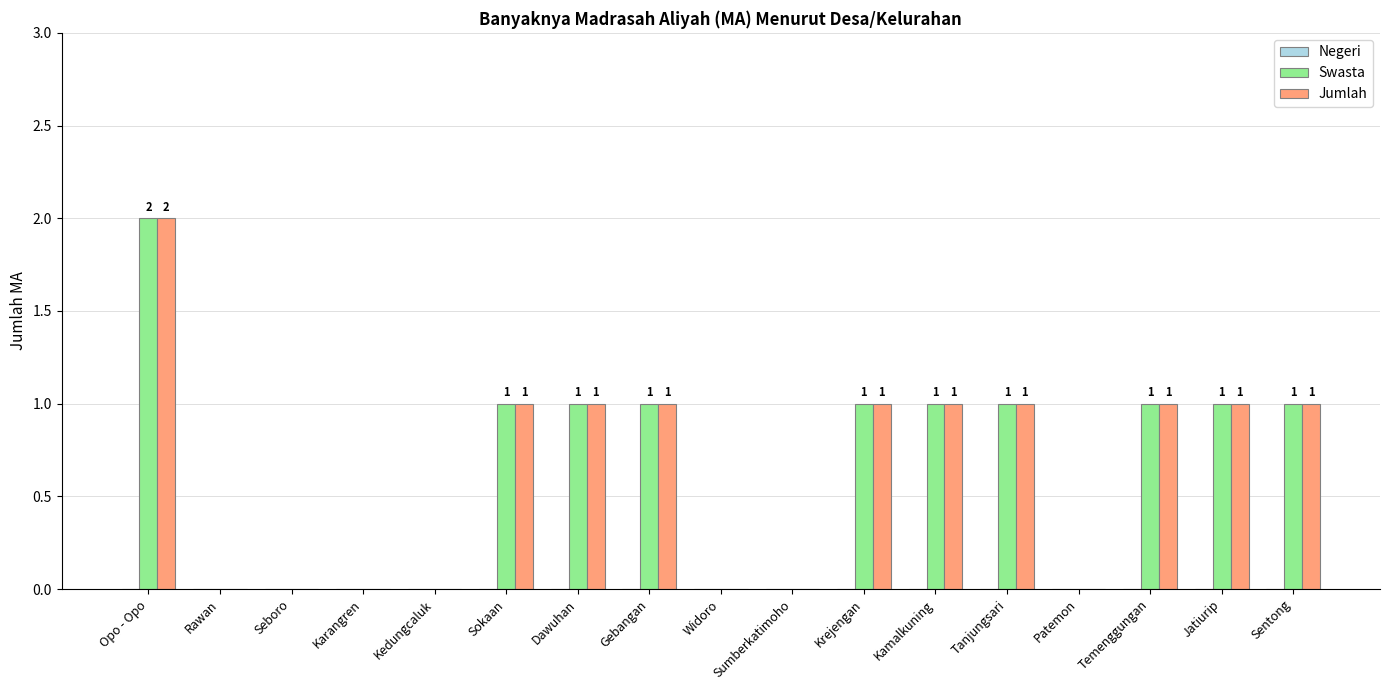

How many distinct data groups are displayed?

2